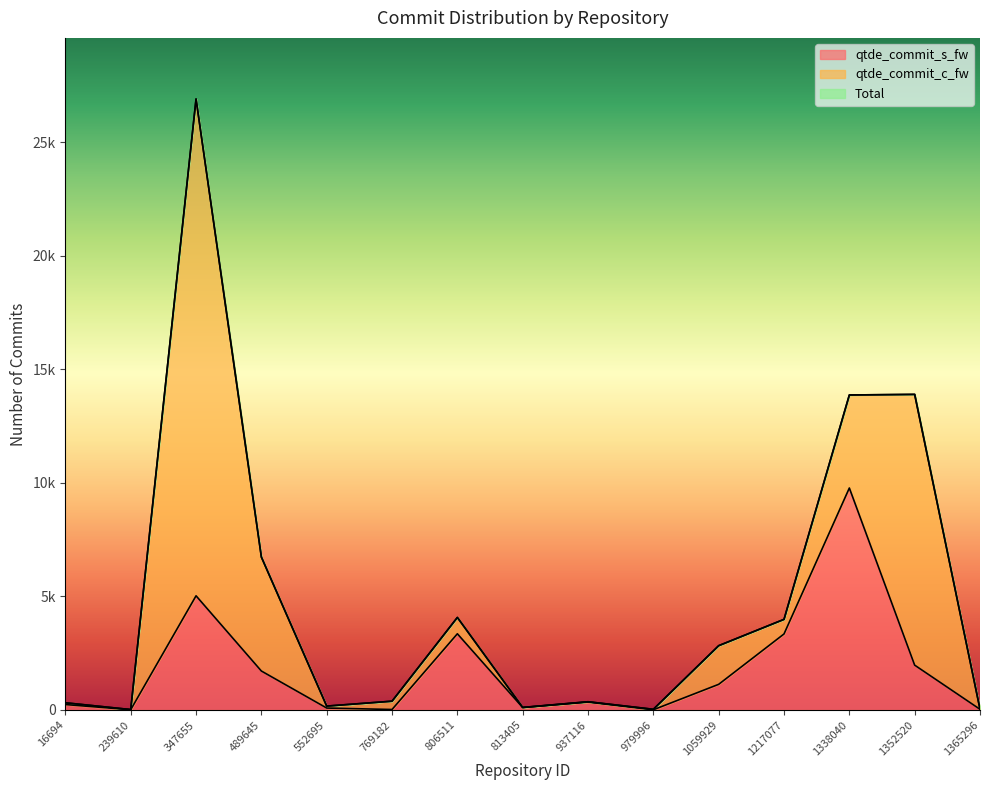

True or false: Total and qtde_commit_s_fw cross at least once.

False